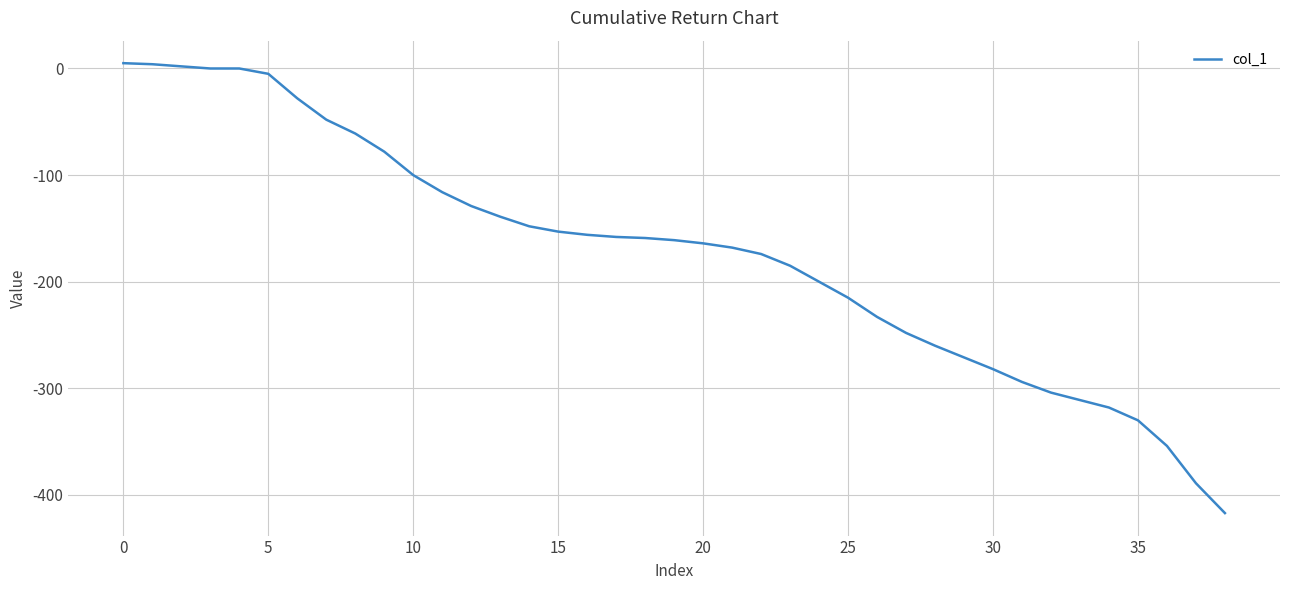

What is the smallest value displayed?

-417